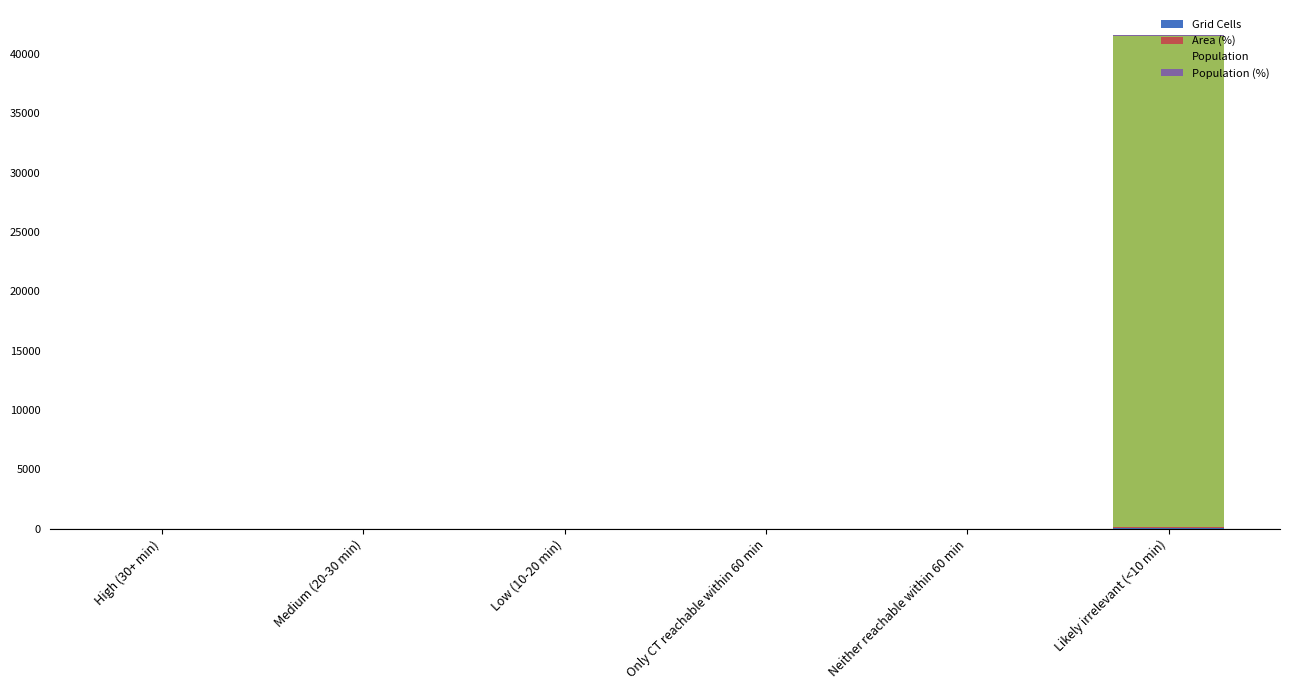

At which category is the sum across all series the highest?

Likely irrelevant (<10 min)